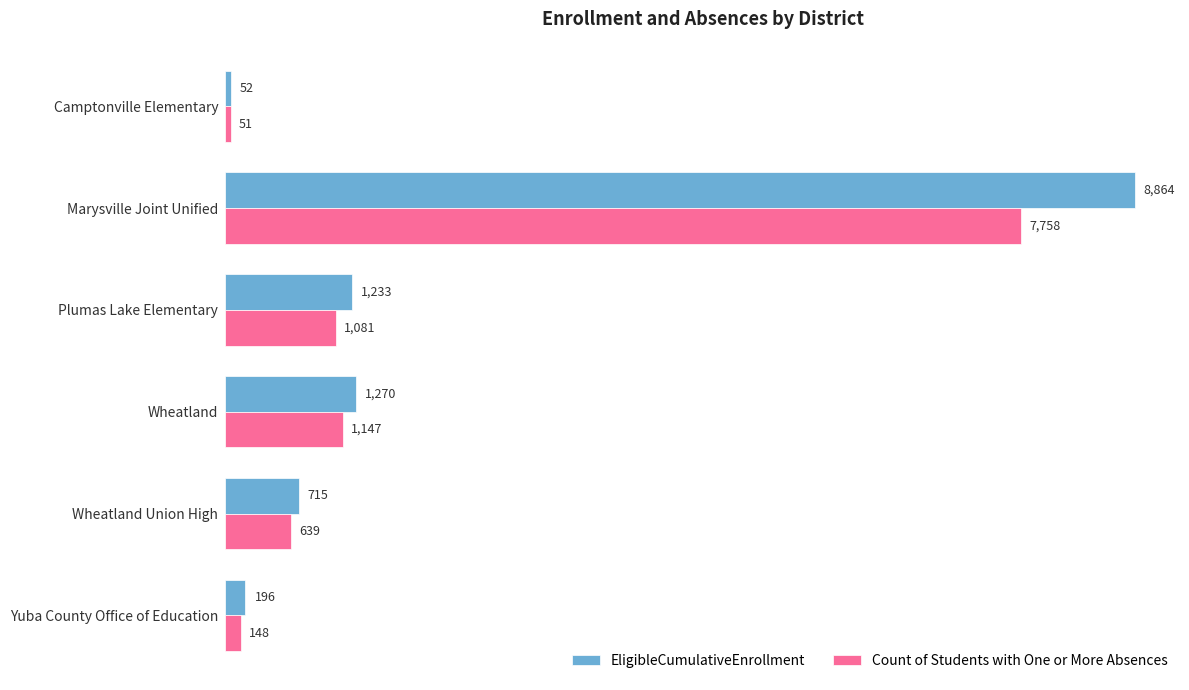

The EligibleCumulativeEnrollment series shows 6178 at Marysville Joint Unified. True or false?

False